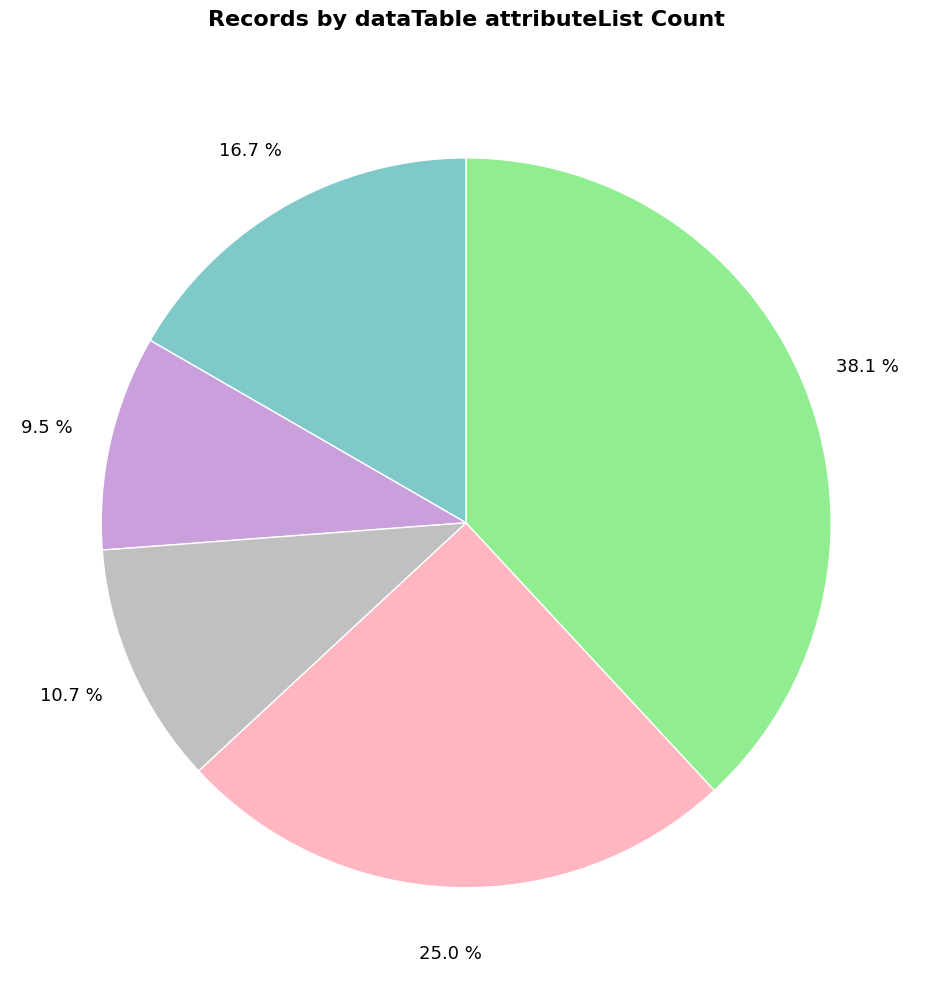

Does any single category account for the majority?

No